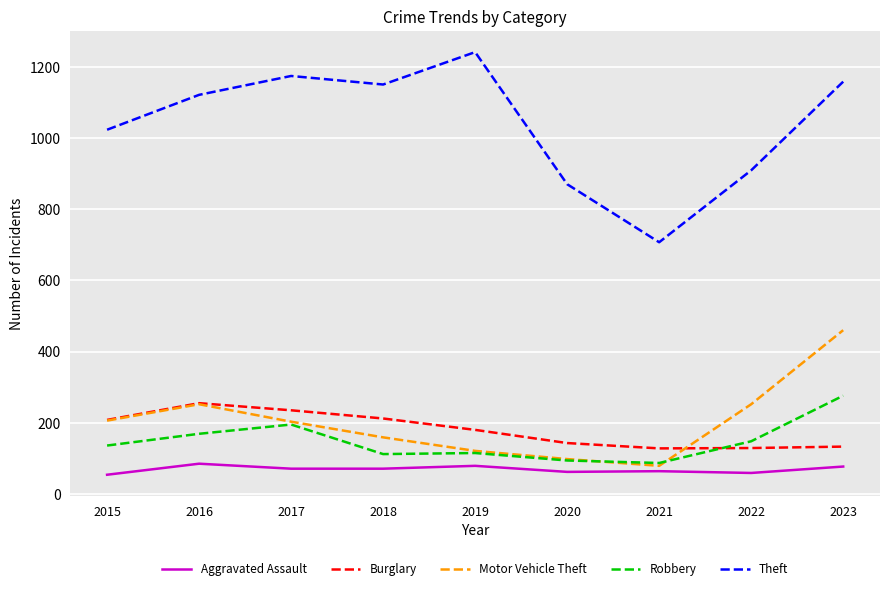

How many lines are shown in the chart?

5